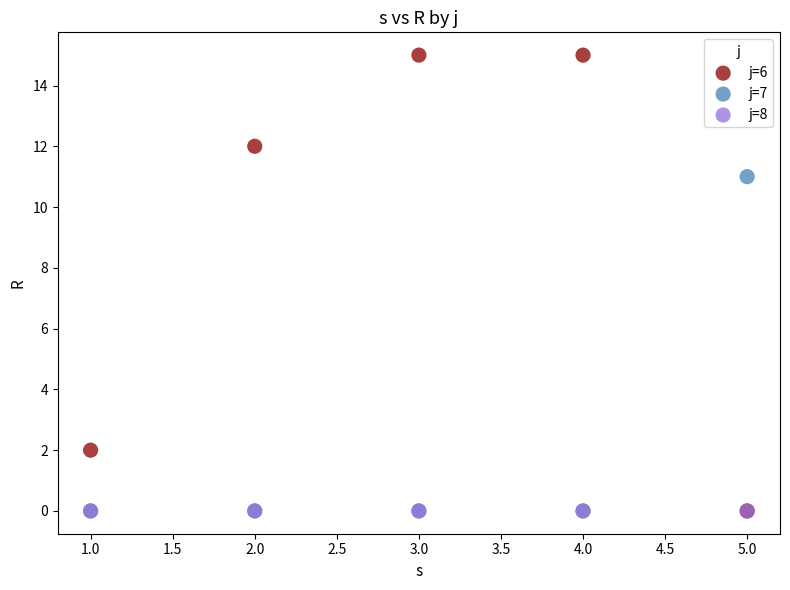

Across all series, what Y value is closest to 7?

11